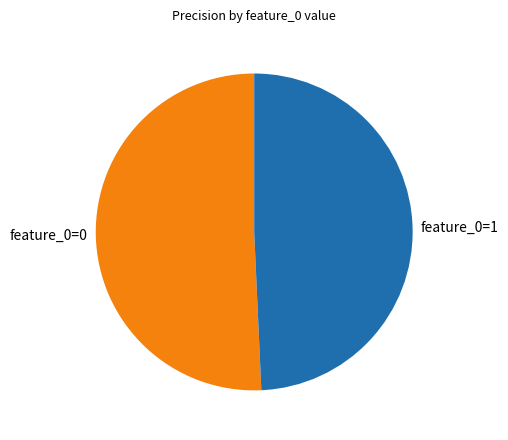

Is there a majority slice in this chart?

Yes